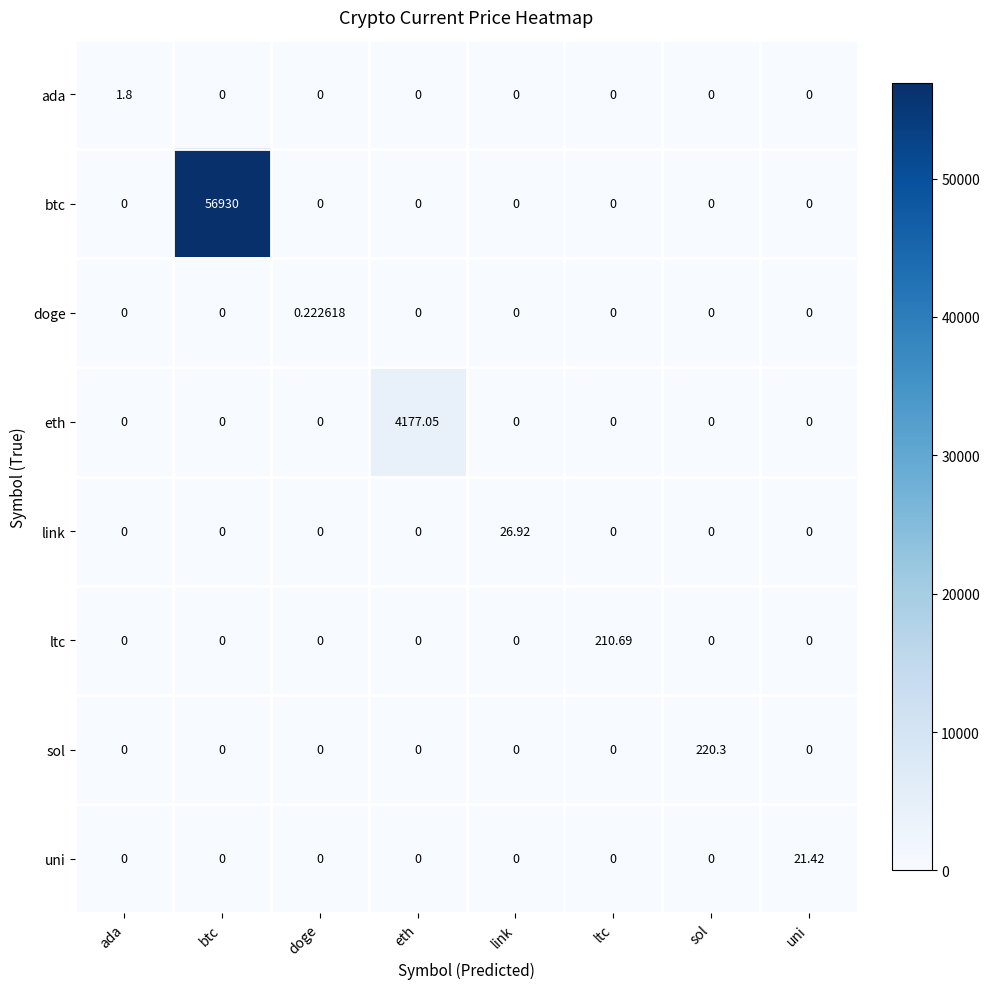

Which series has the largest range (max minus min)?

btc